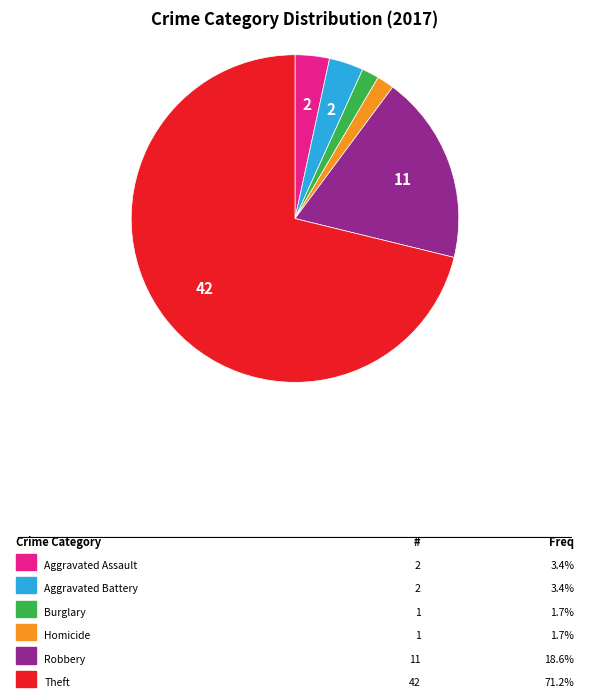

How many slices are in this pie chart?

6